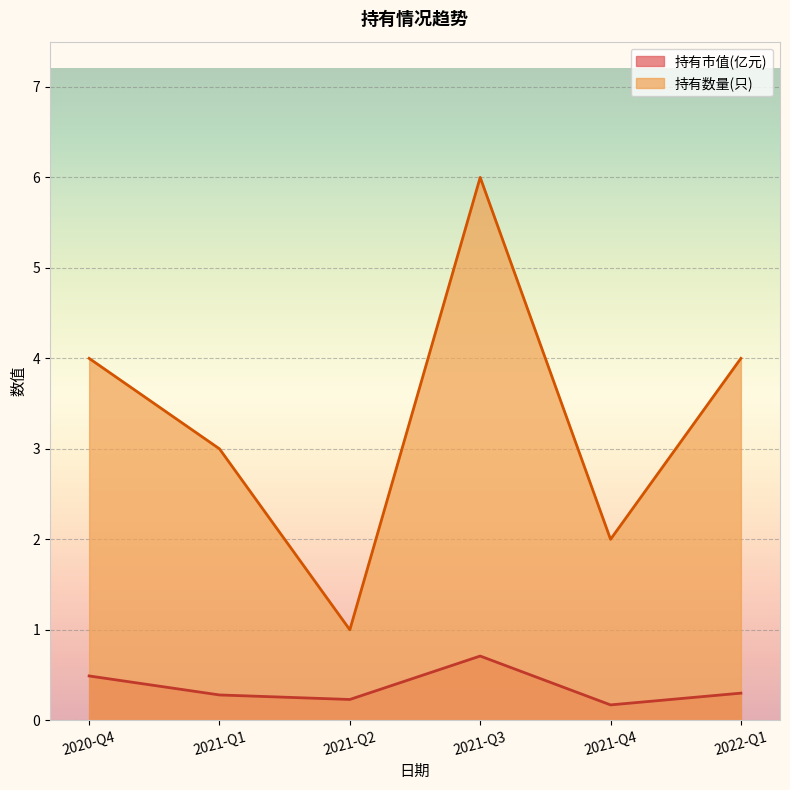

Is it true that 持有市值(亿元) equals 0.4 at 2022-Q1?

False